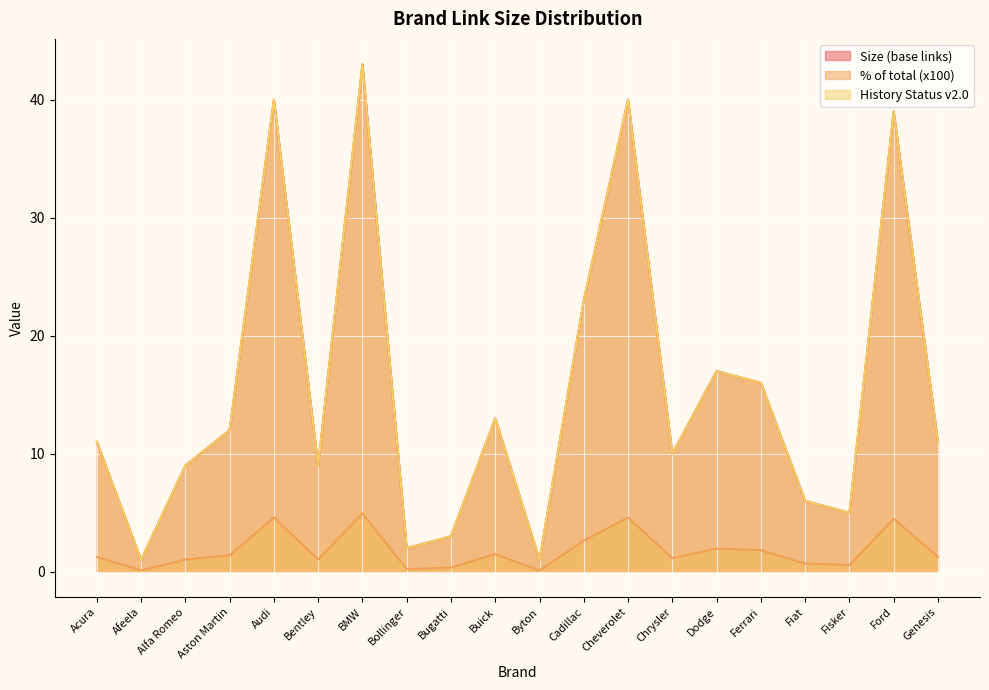

What is the average value of the Size (base links) series?

15.6